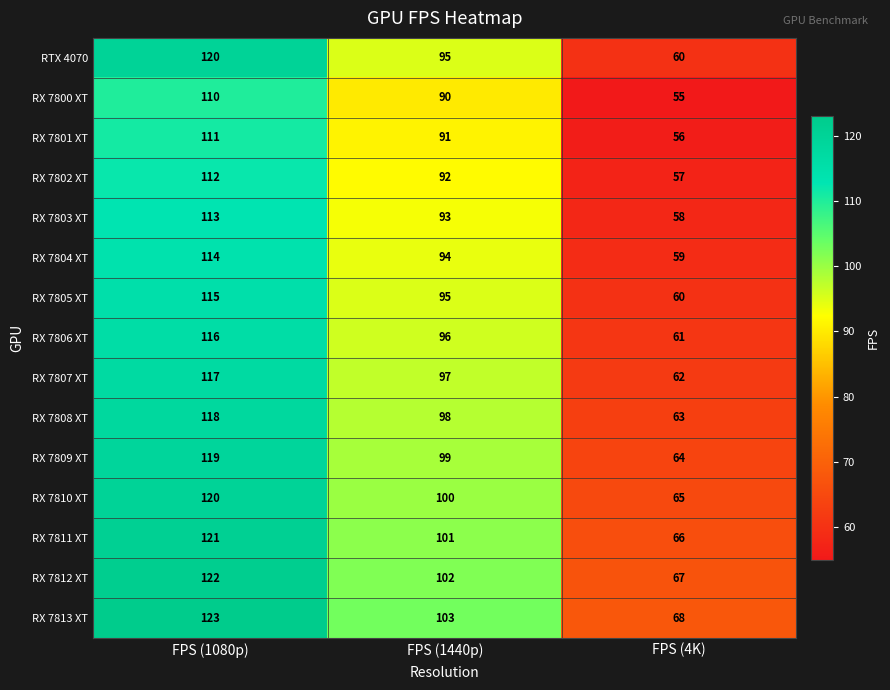

Where does the RX 7811 XT series first go above 101?

FPS (1080p)